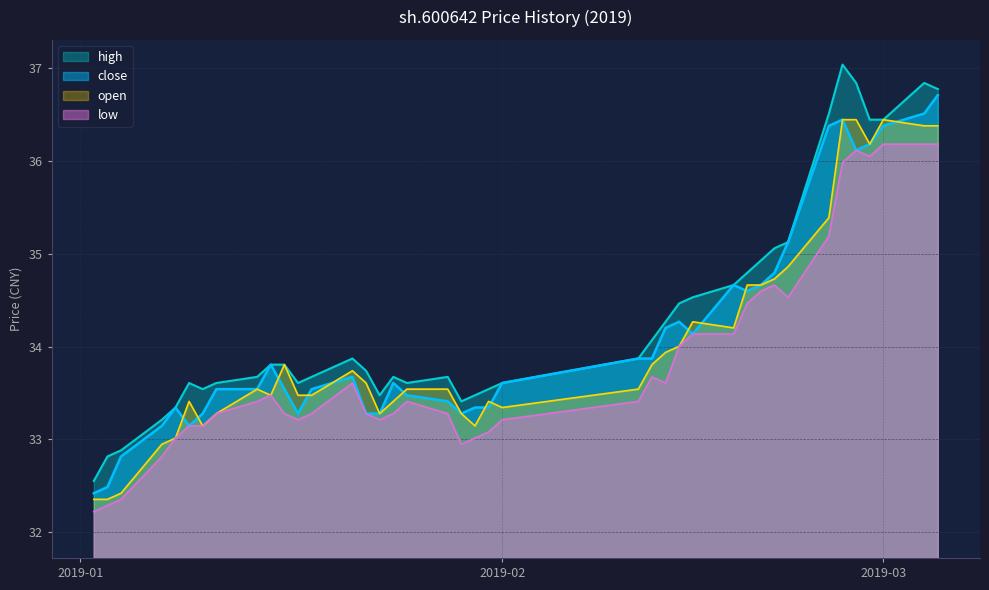

What is the minimum value for open?

32.4